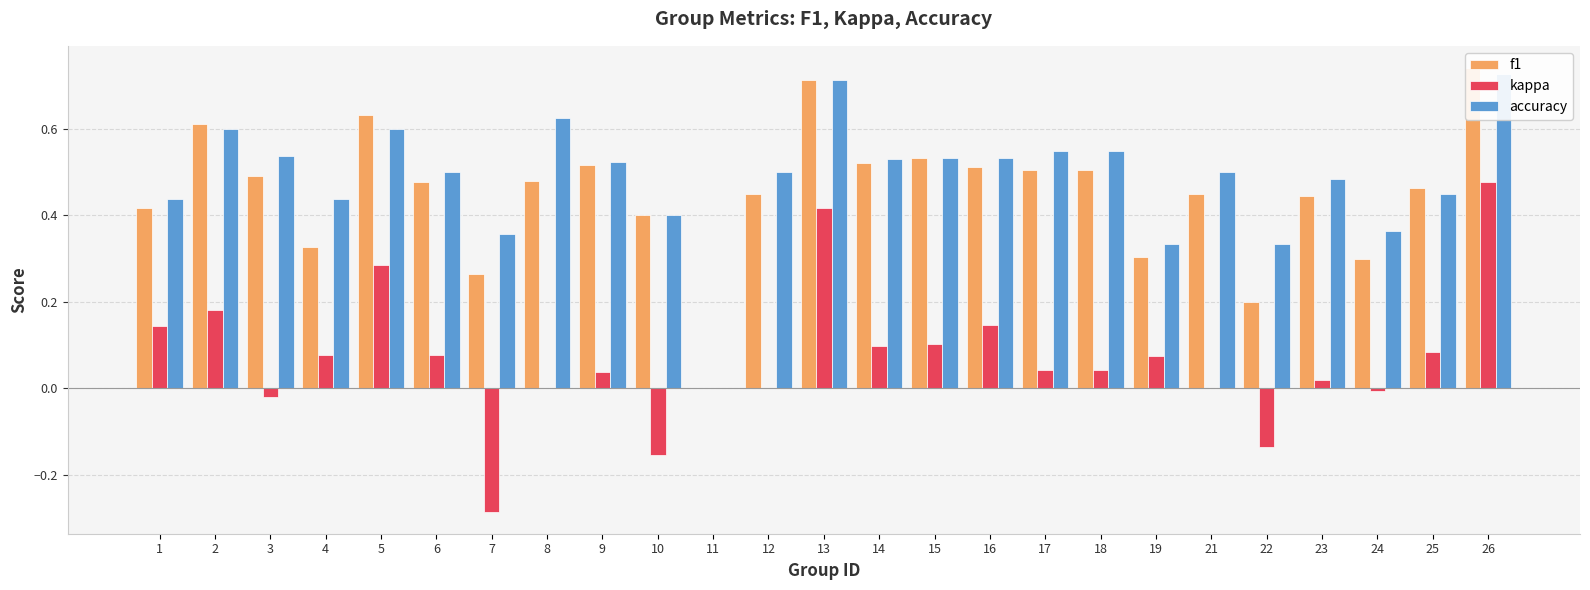

Reading left to right, list all the values displayed in this chart.

f1: 1=0.4	2=0.6	3=0.5	4=0.3	5=0.6	6=0.5	7=0.3	8=0.5	9=0.5	10=0.4	11=0.0	12=0.5	13=0.7	14=0.5	15=0.5	16=0.5	17=0.5	18=0.5	19=0.3	21=0.5	22=0.2	23=0.4	24=0.3	25=0.5	26=0.7
kappa: 1=0.1	2=0.2	3=-0.0	4=0.1	5=0.3	6=0.1	7=-0.3	8=0.0	9=0.0	10=-0.2	11=0.0	12=0.0	13=0.4	14=0.1	15=0.1	16=0.1	17=0.0	18=0.0	19=0.1	21=0.0	22=-0.1	23=0.0	24=-0.0	25=0.1	26=0.5
accuracy: 1=0.4	2=0.6	3=0.5	4=0.4	5=0.6	6=0.5	7=0.4	8=0.6	9=0.5	10=0.4	11=0.0	12=0.5	13=0.7	14=0.5	15=0.5	16=0.5	17=0.6	18=0.6	19=0.3	21=0.5	22=0.3	23=0.5	24=0.4	25=0.5	26=0.7